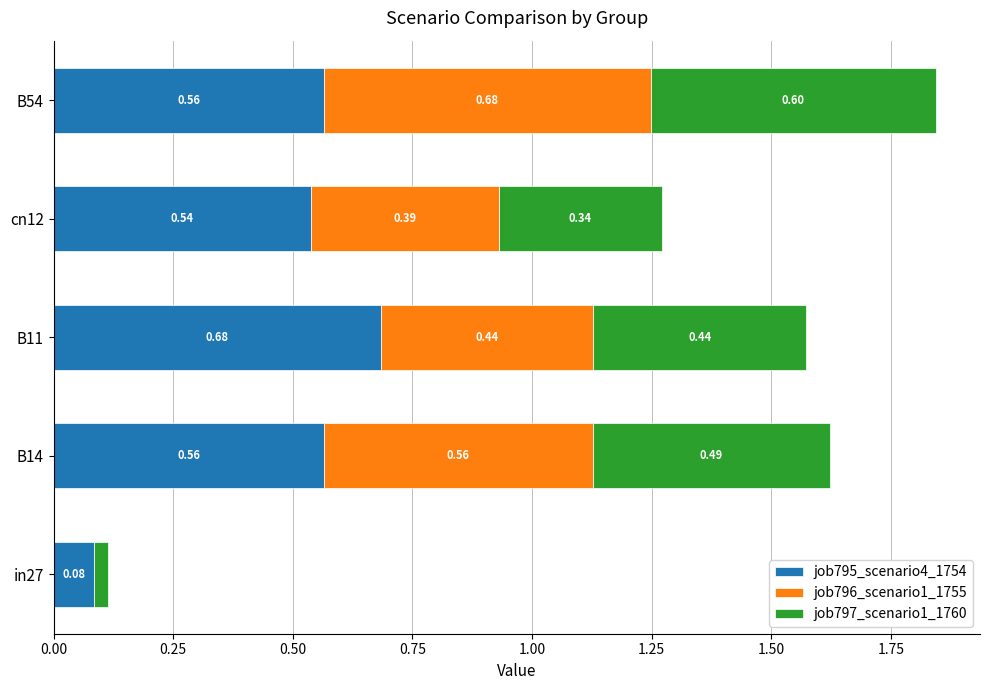

What is the sum of the job795_scenario4_1754 values at B14 and cn12?

1.1